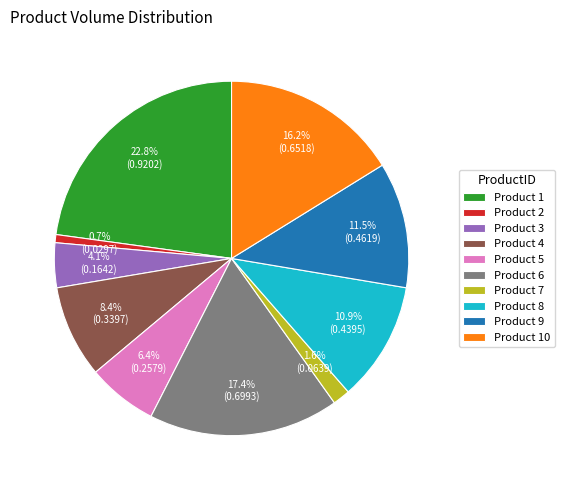

What percentage is NOT represented by Product 1?

77.2%